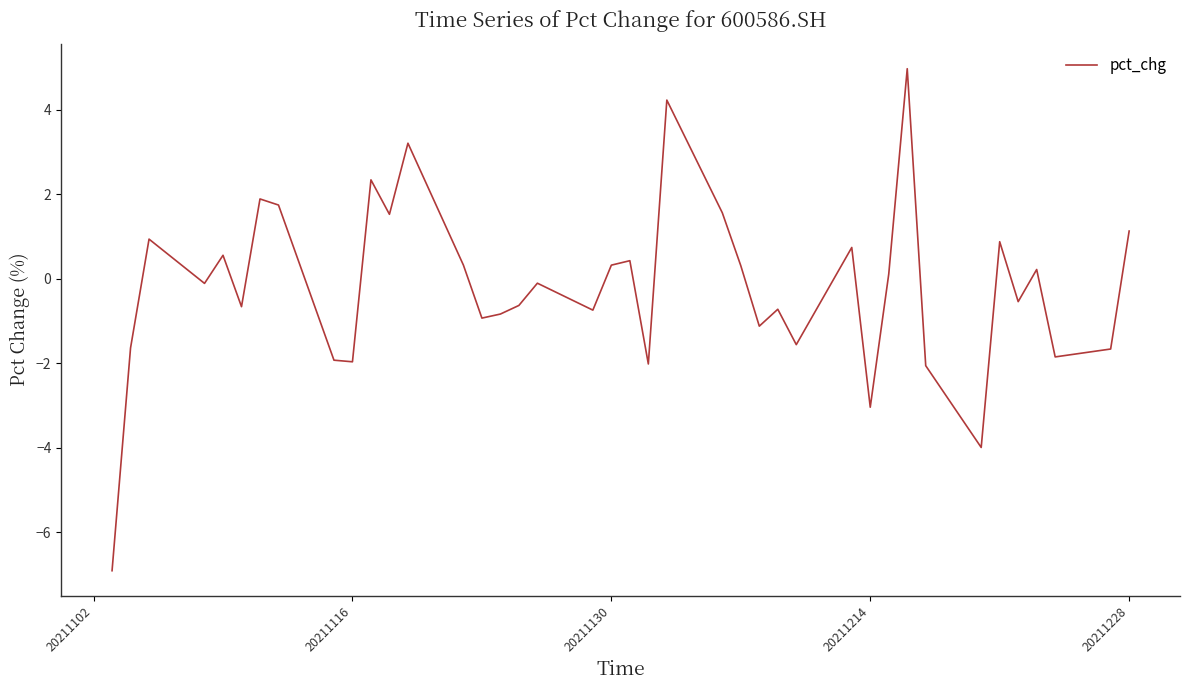

Is this an area chart (filled region under the line)?

No